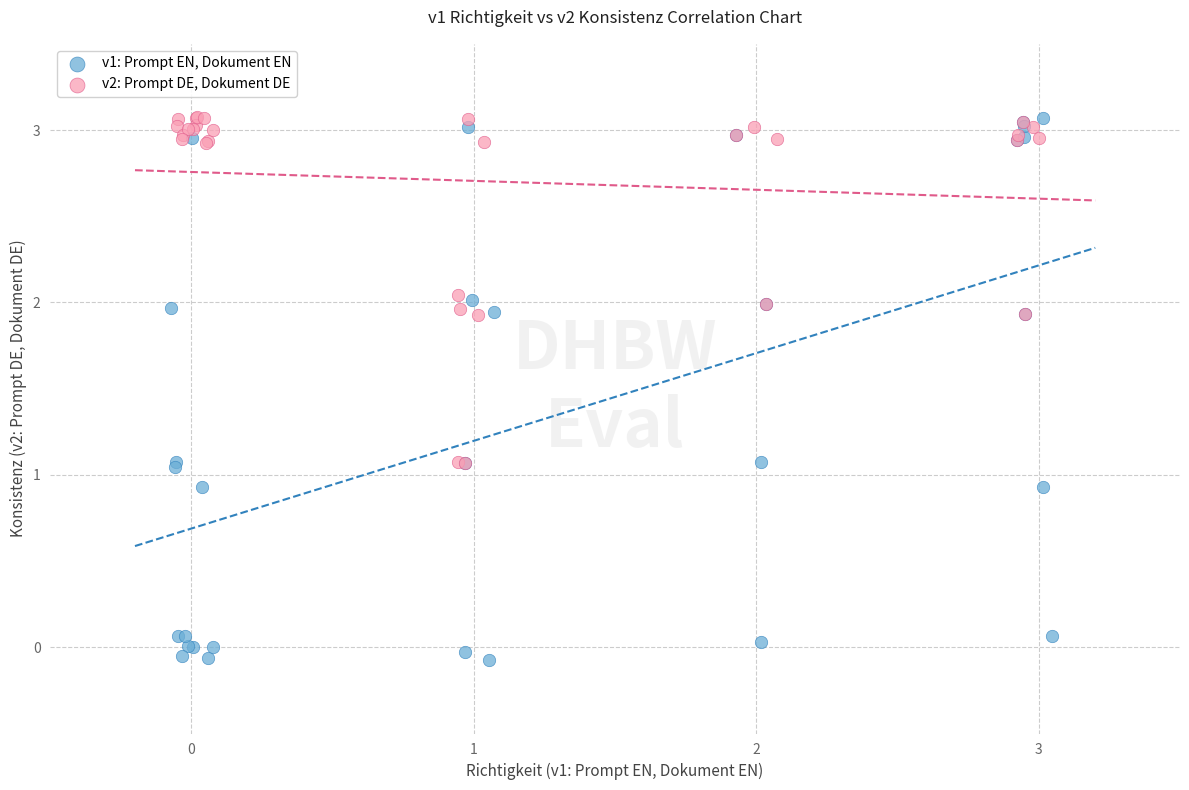

Which series contains the lowest Y value?

v1: Prompt EN, Dokument EN